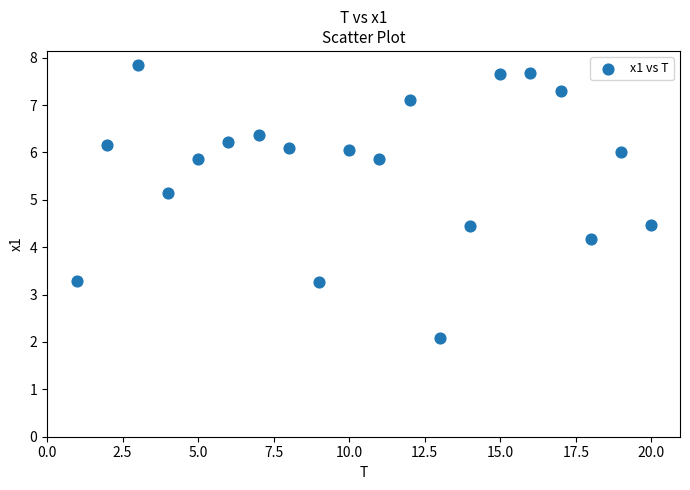

What Y value in the scatter plot is closest to 4?

4.2